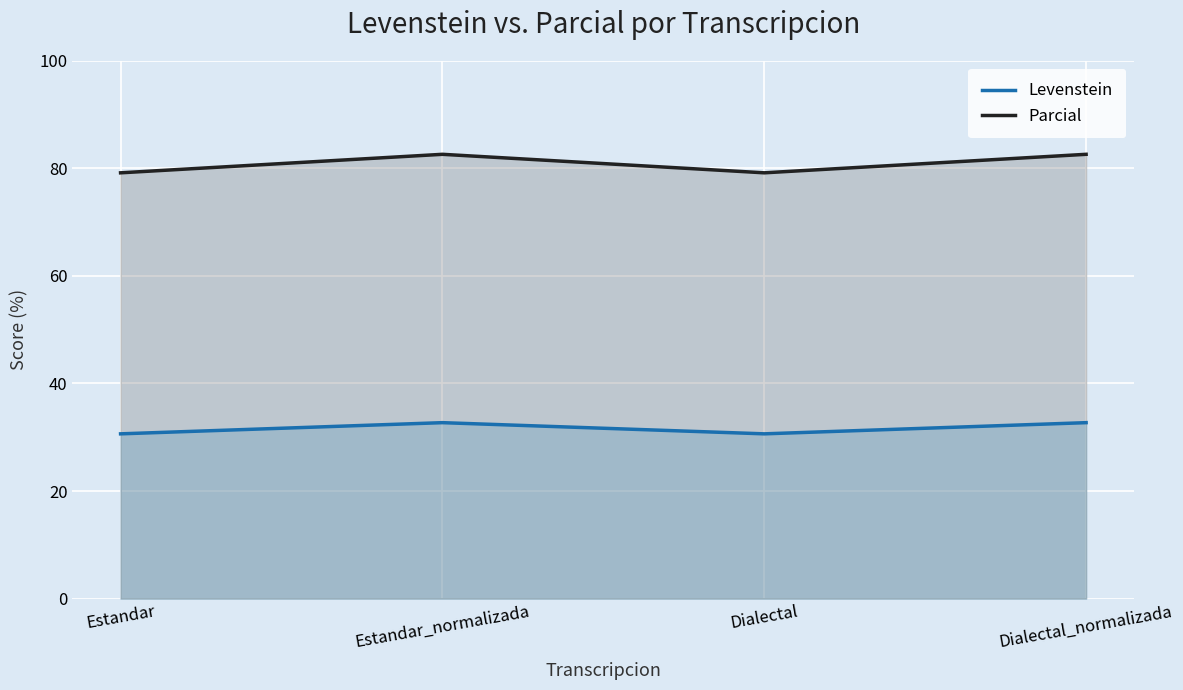

Which series has the largest range (max minus min)?

Parcial